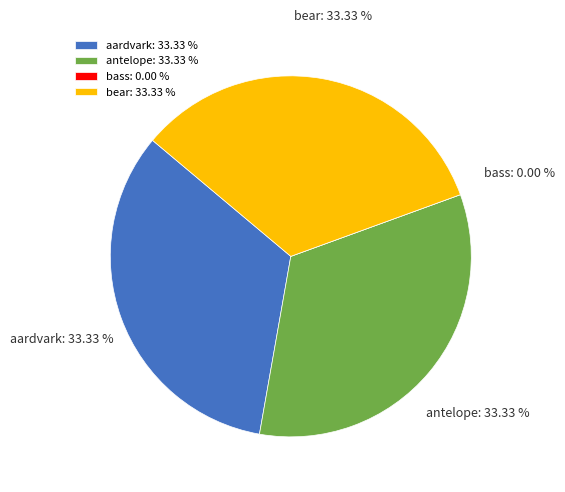

To the nearest percent, what percentage of the pie is aardvark?

33%